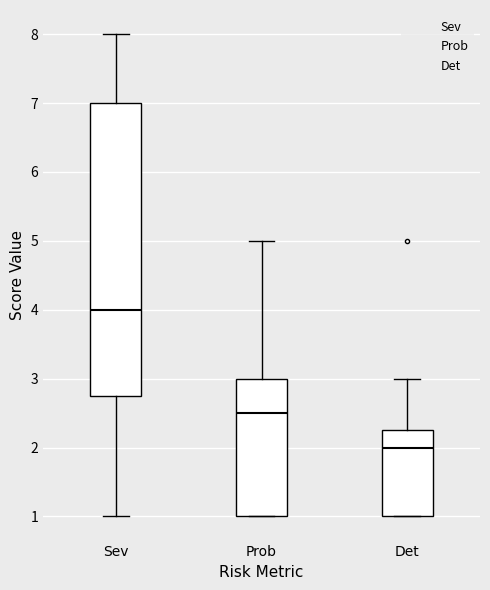

Where is the lower edge of the box for Det on the y-axis? The values are not printed on the chart, so give them approximately, as read against the axis.

1.0